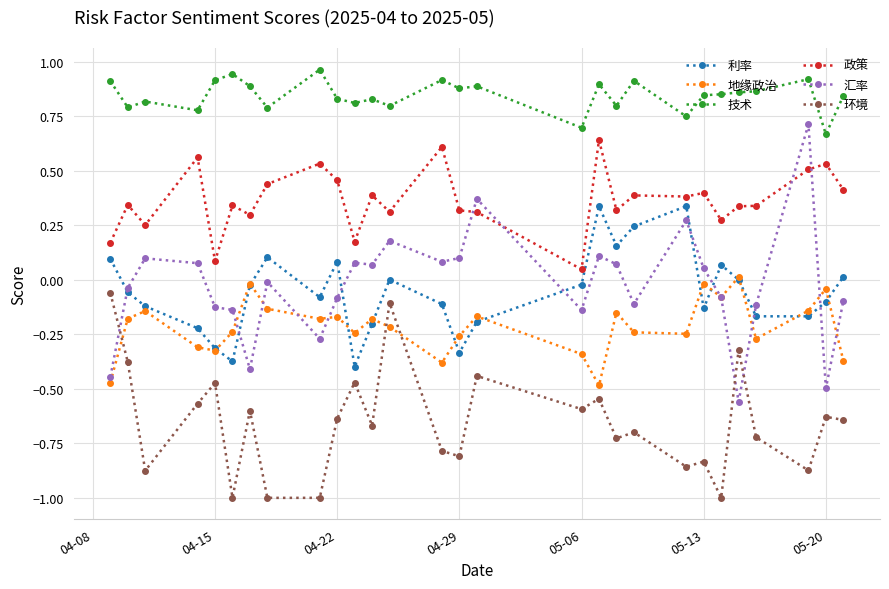

Which series has the largest total across all categories?

技术